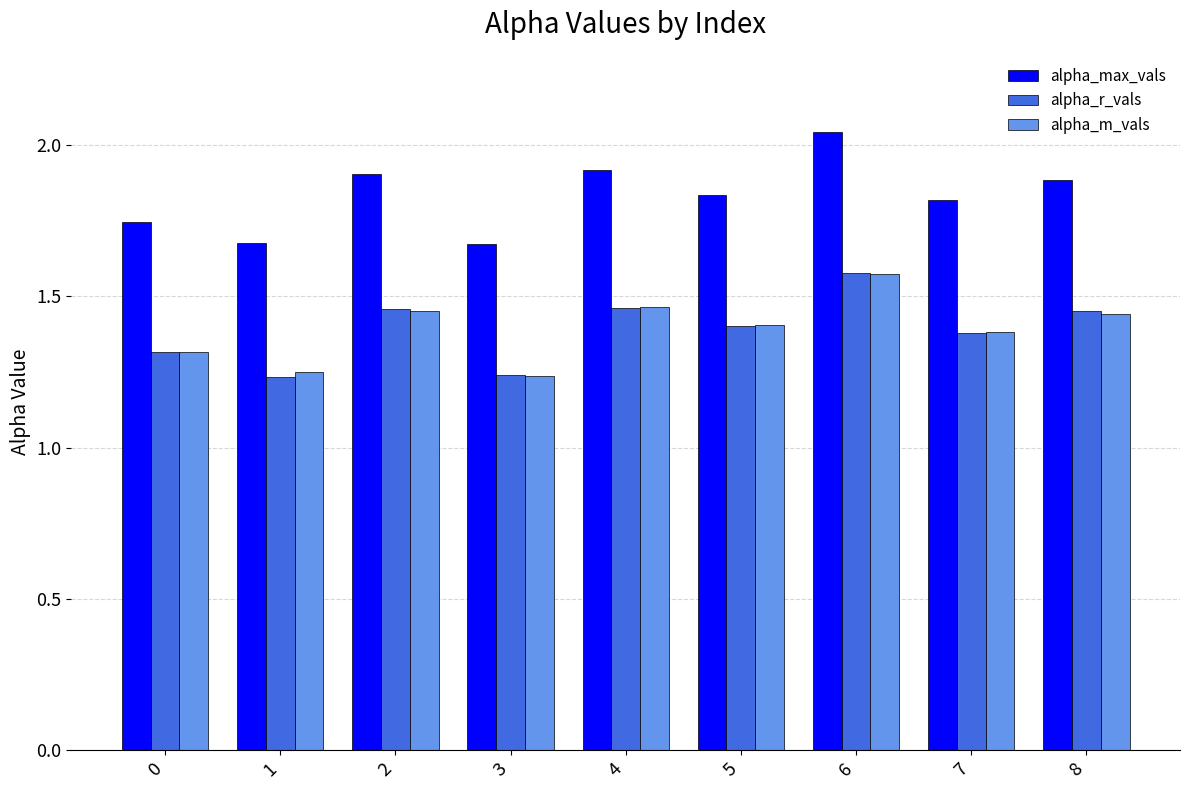

Which series has the largest range (max minus min)?

alpha_max_vals